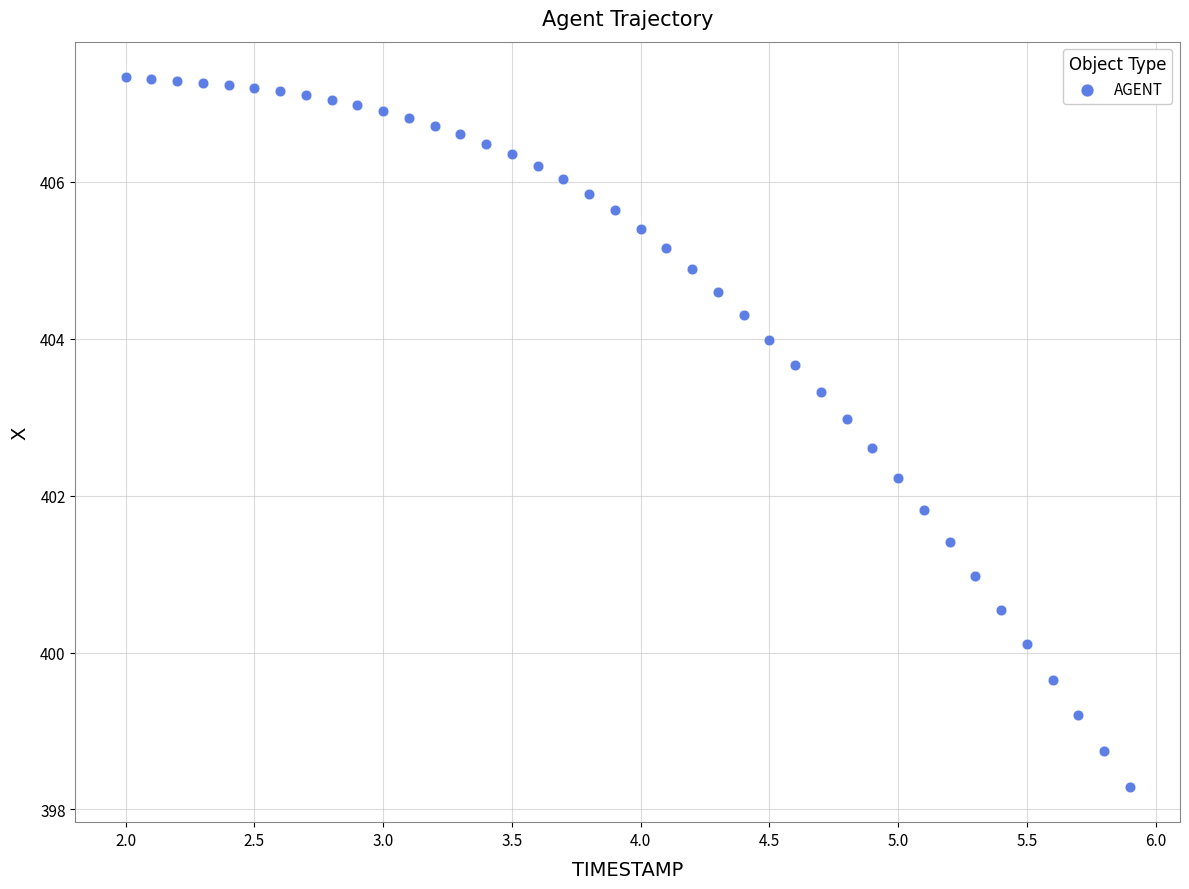

What is the range of Y values (max minus min)?

9.0